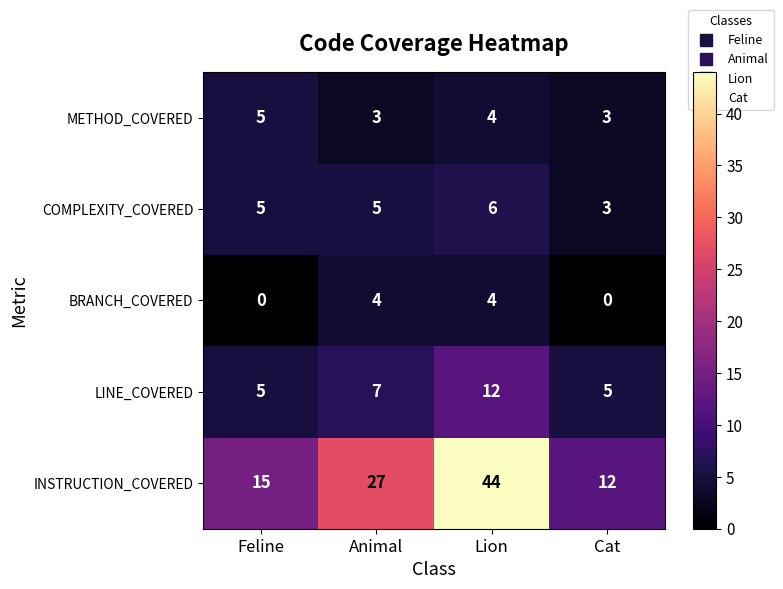

What is the difference between the highest and lowest values at Animal?

24